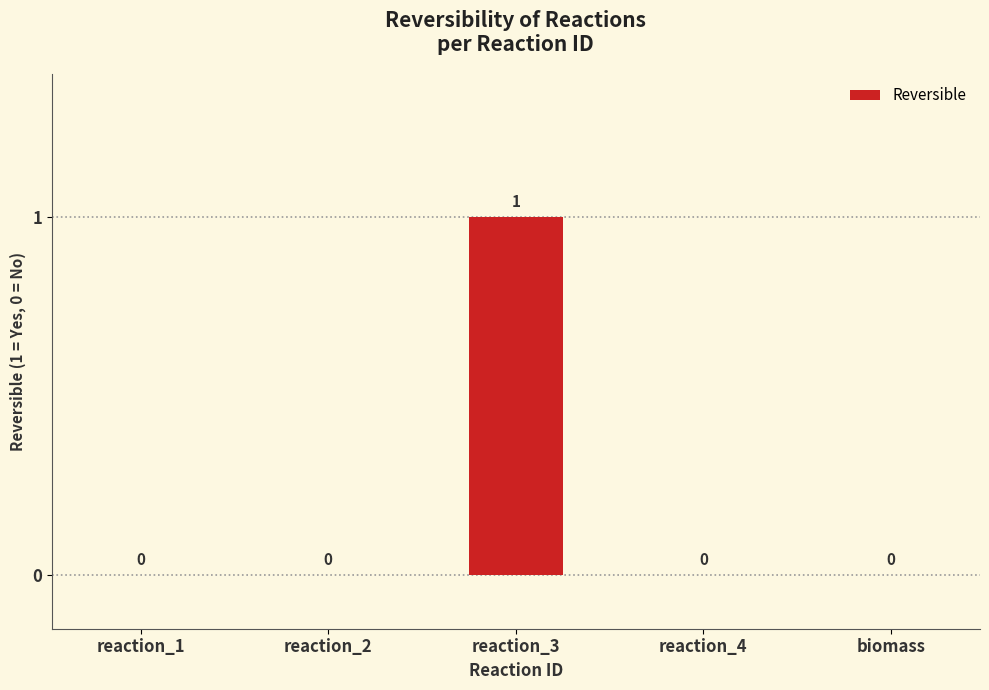

The value at reaction_3 is 1. True or false?

True